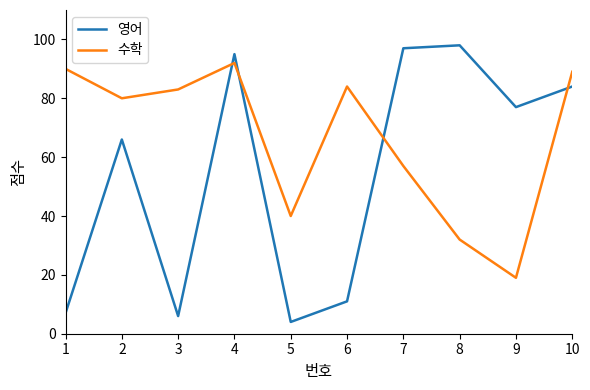

Is it true that 수학 equals 32 at 8?

True